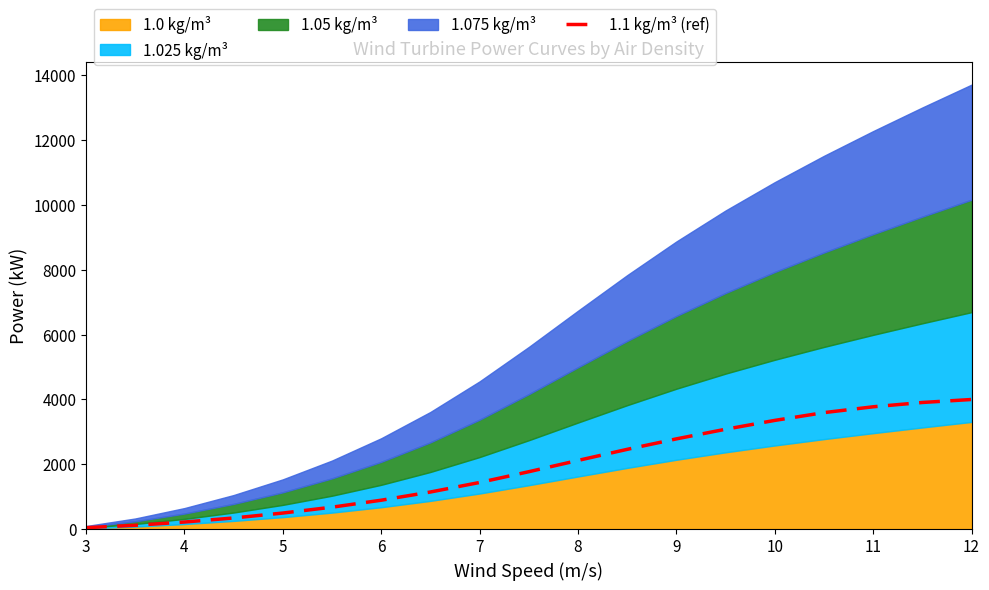

How many data points are less than 1768?

9